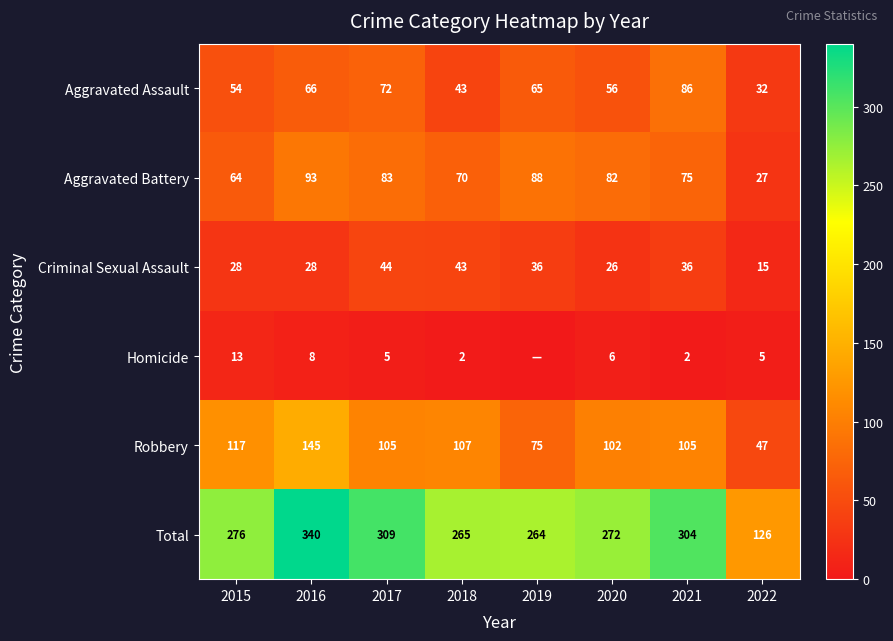

What is the total value across all series at 2015?

552